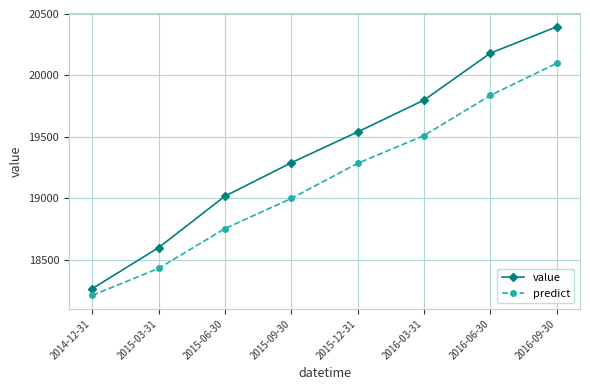

Where does the predict series first go above 19284?

2015-12-31